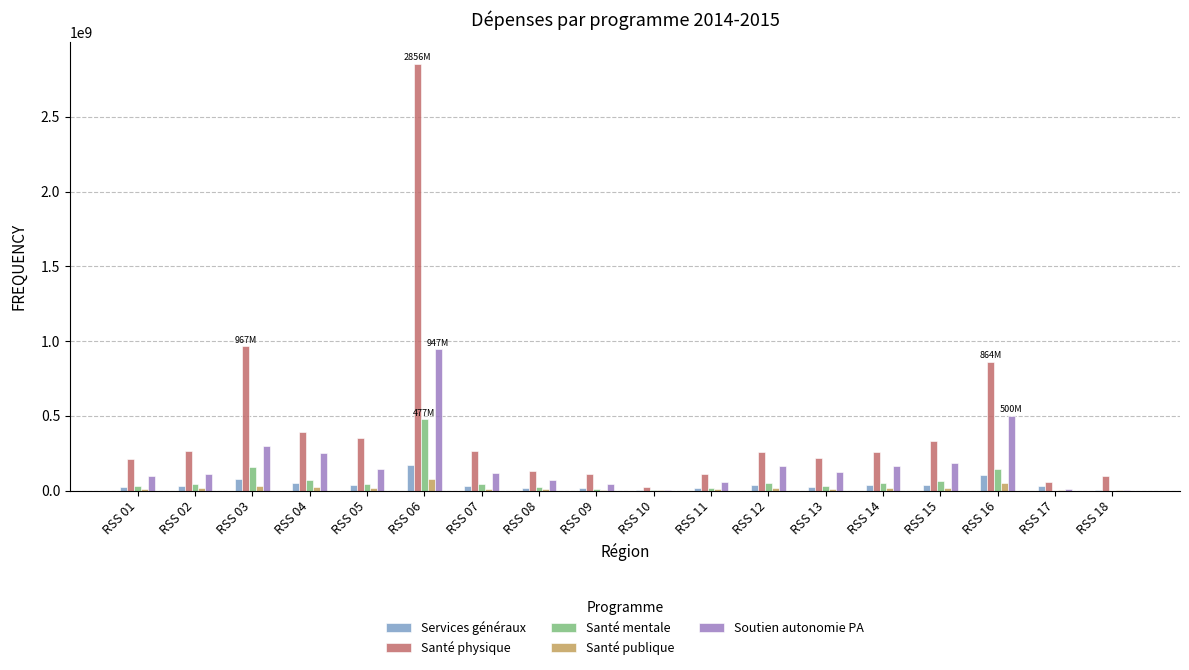

What is the highest value of the Soutien autonomie PA series?

946935782.6